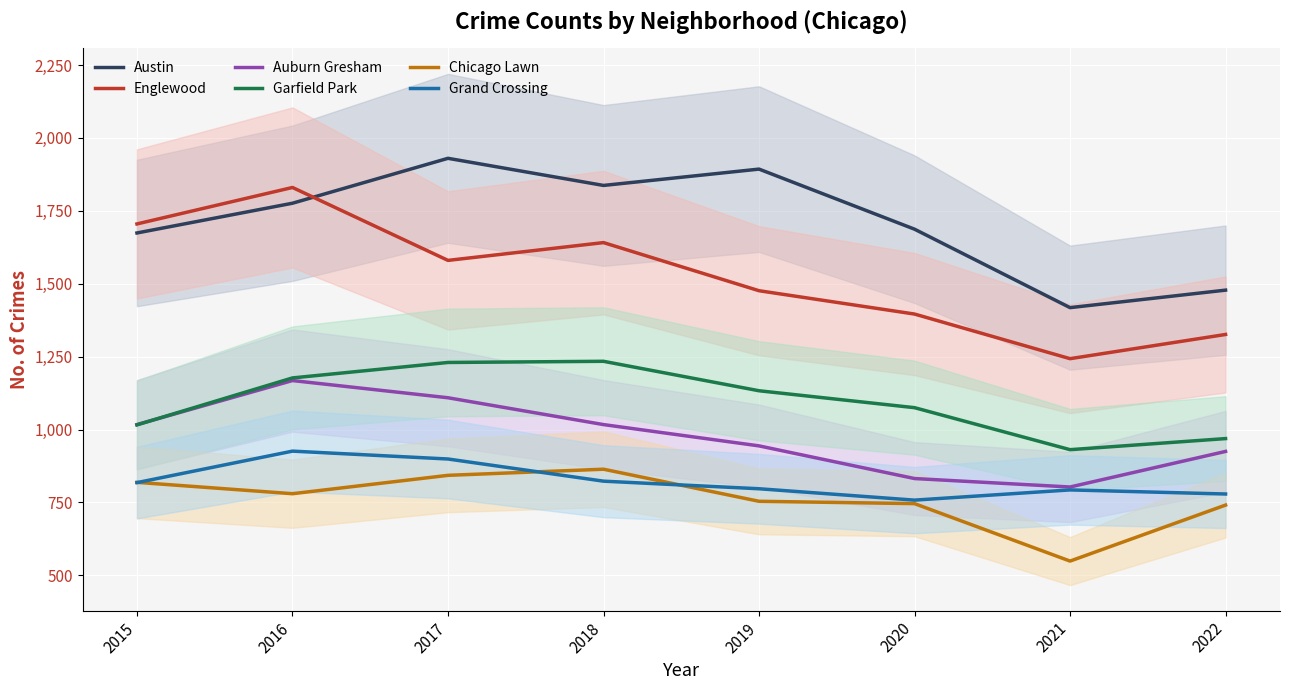

At which label does Auburn Gresham reach its peak?

2016